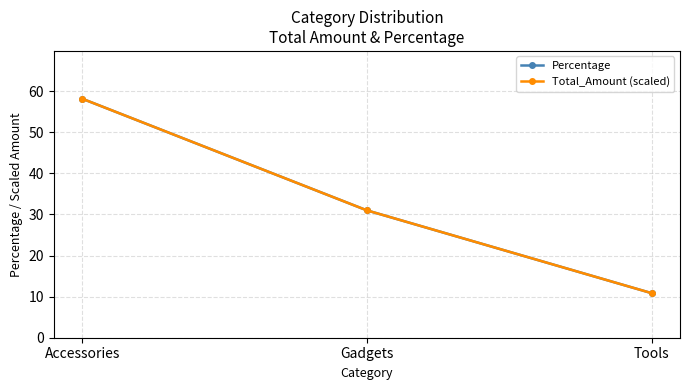

What is the sum of all Total_Amount (scaled) values?

100.0